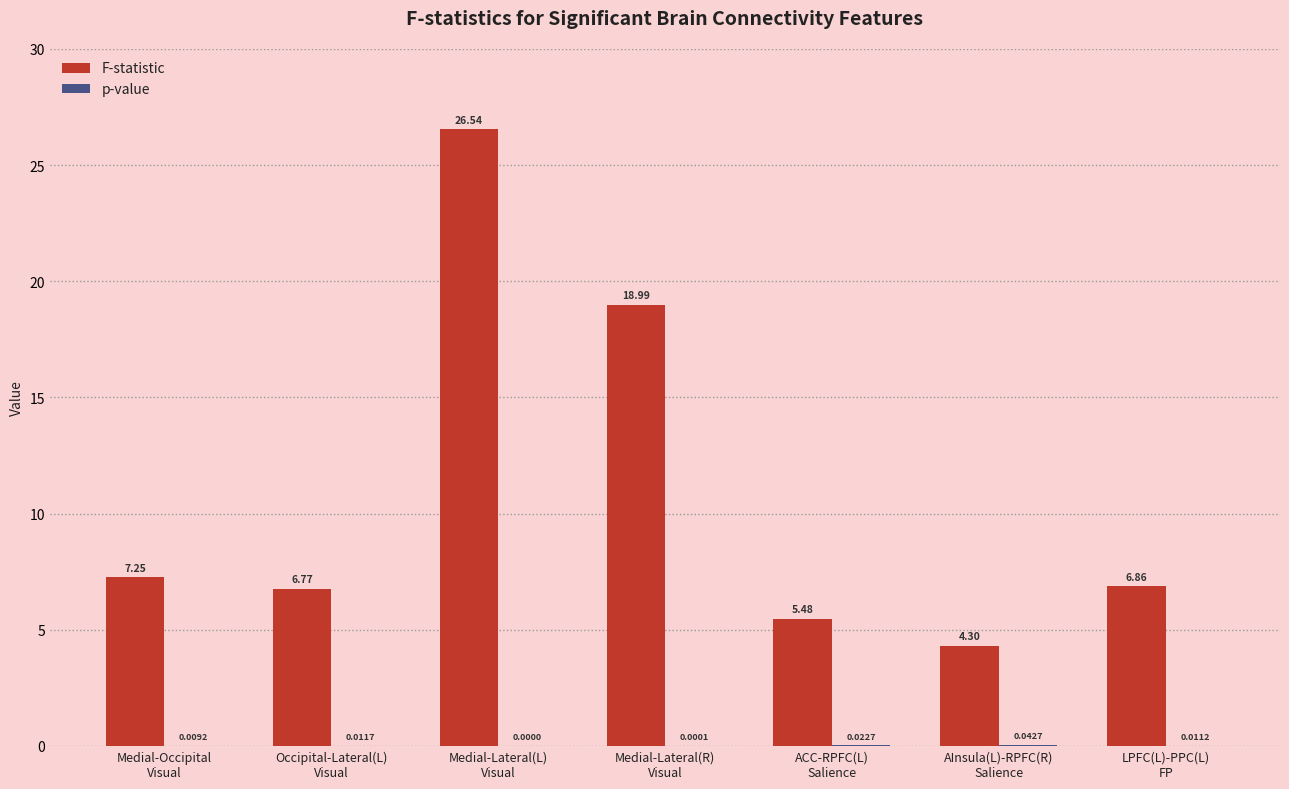

Which series has the largest total across all categories?

F-statistic